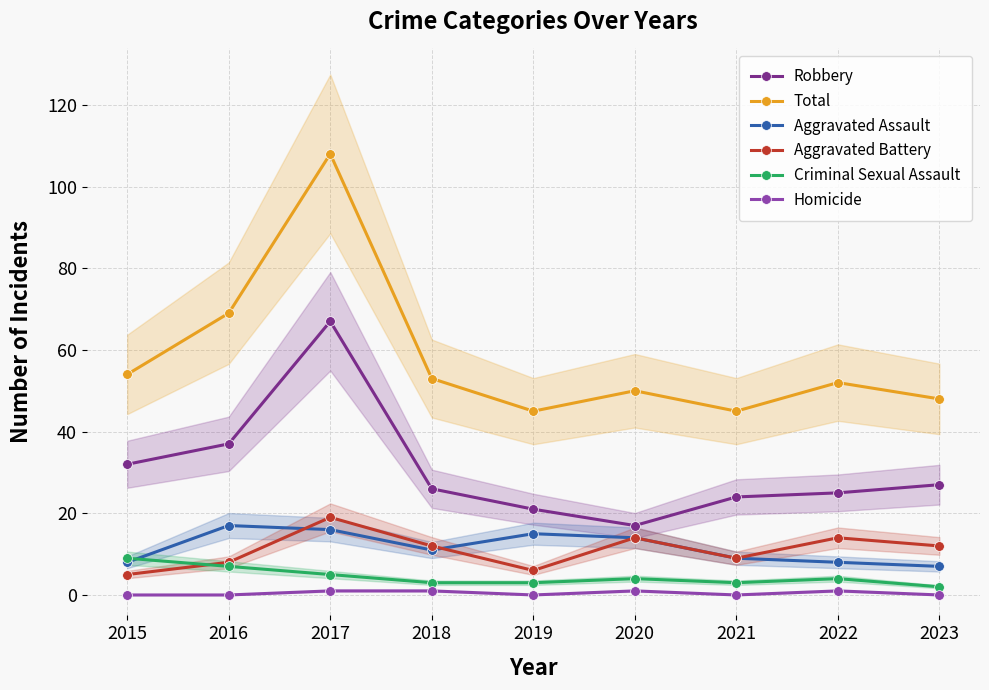

What is the average value of the Total series?

58